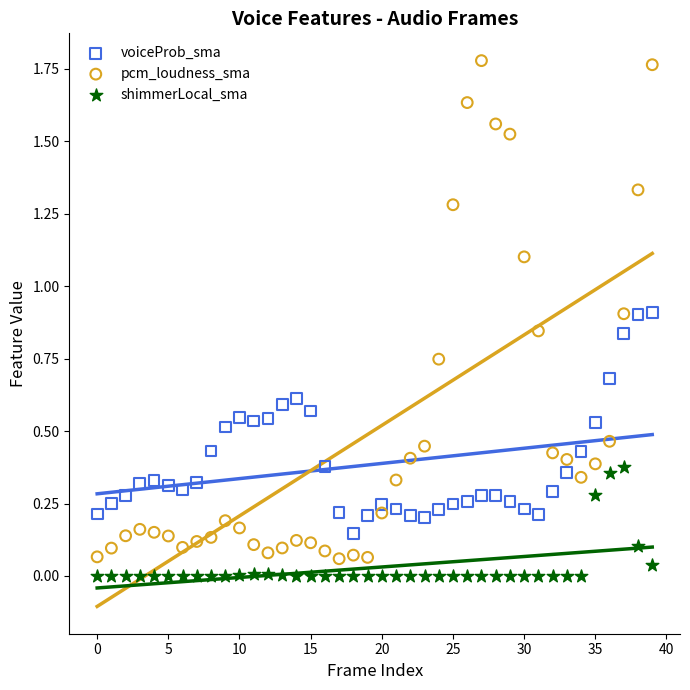

Which series has the widest spread of Y values?

pcm_loudness_sma